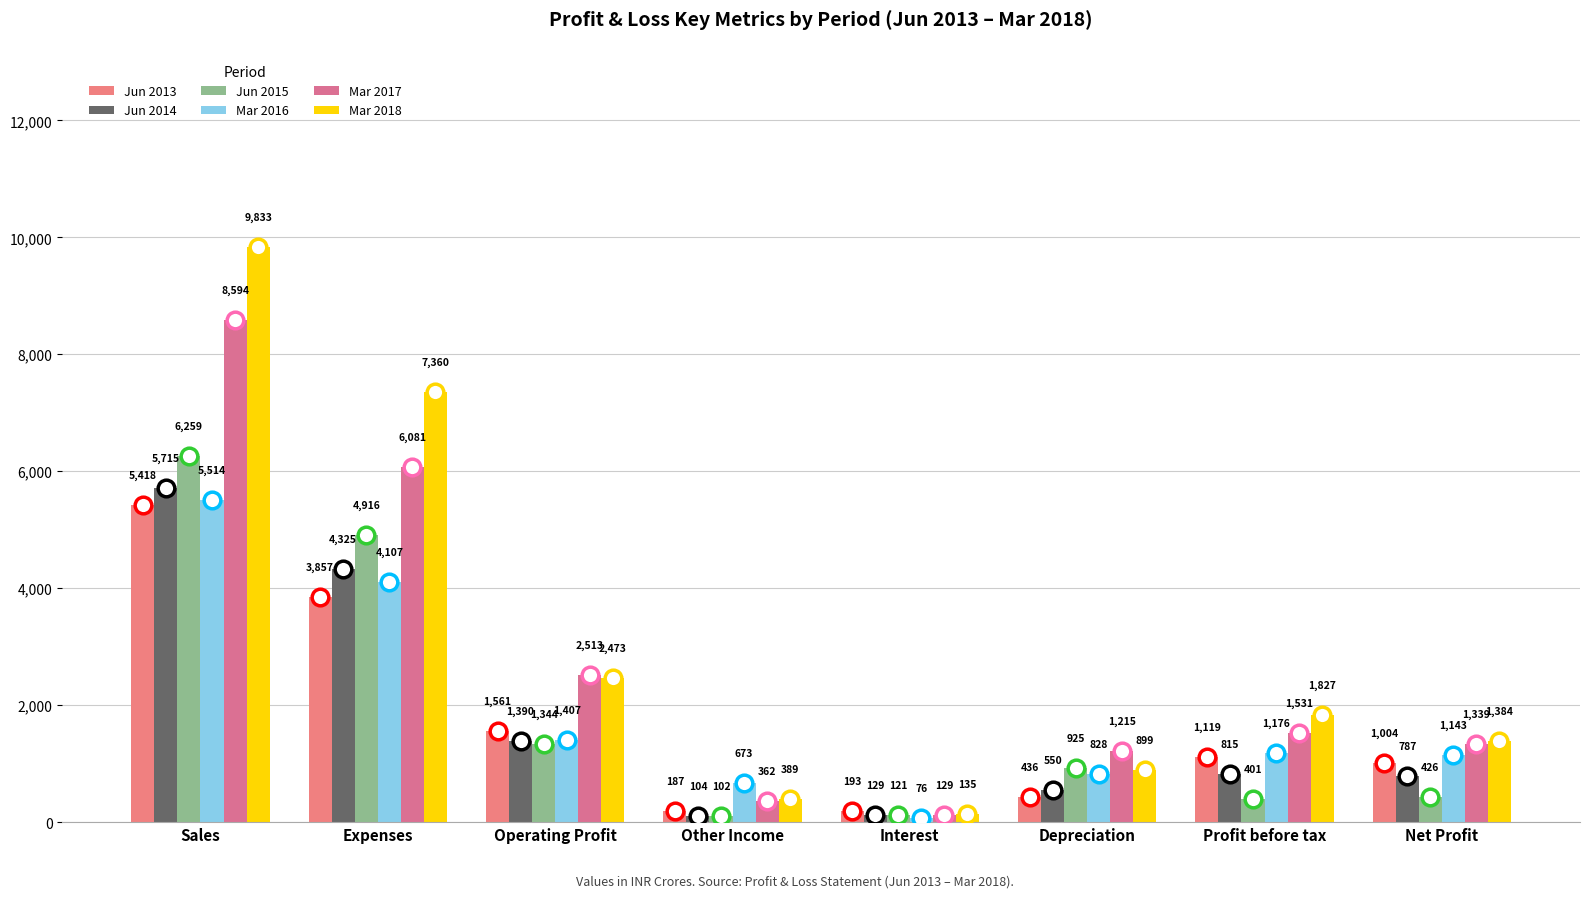

Does the chart contain stacked bars?

No